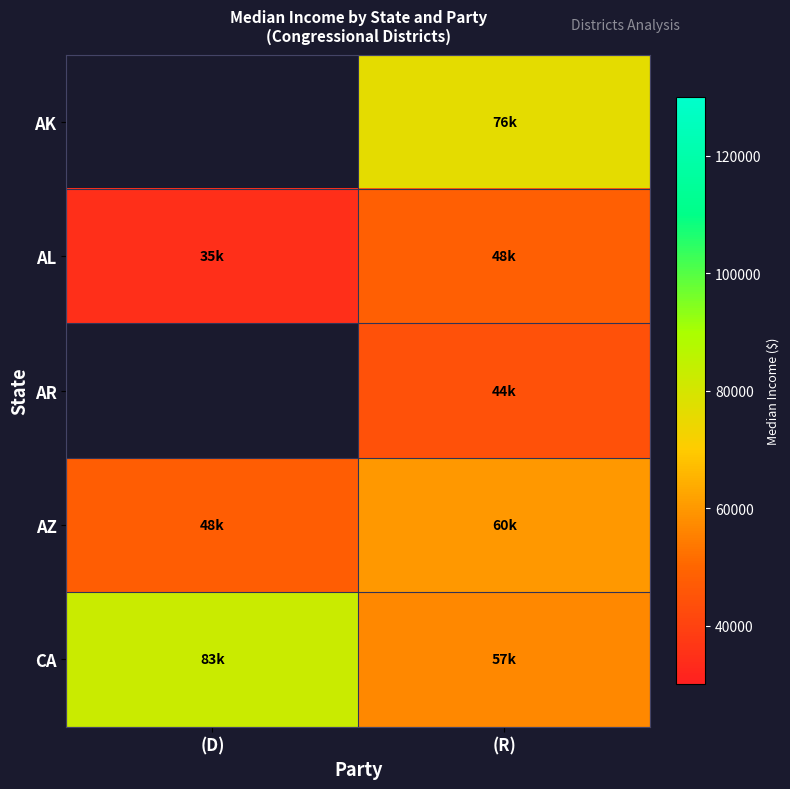

What is the total value across all series at (R)?

286003.9